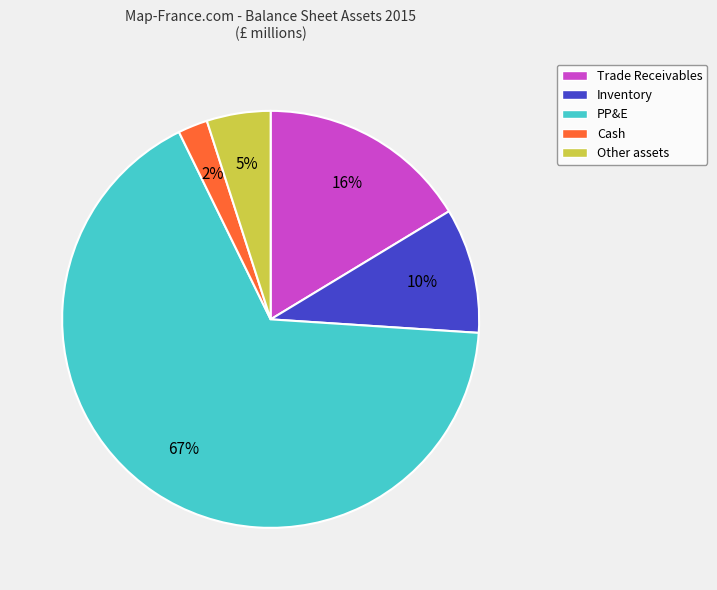

Is the sum of Cash and Trade Receivables greater than half?

No